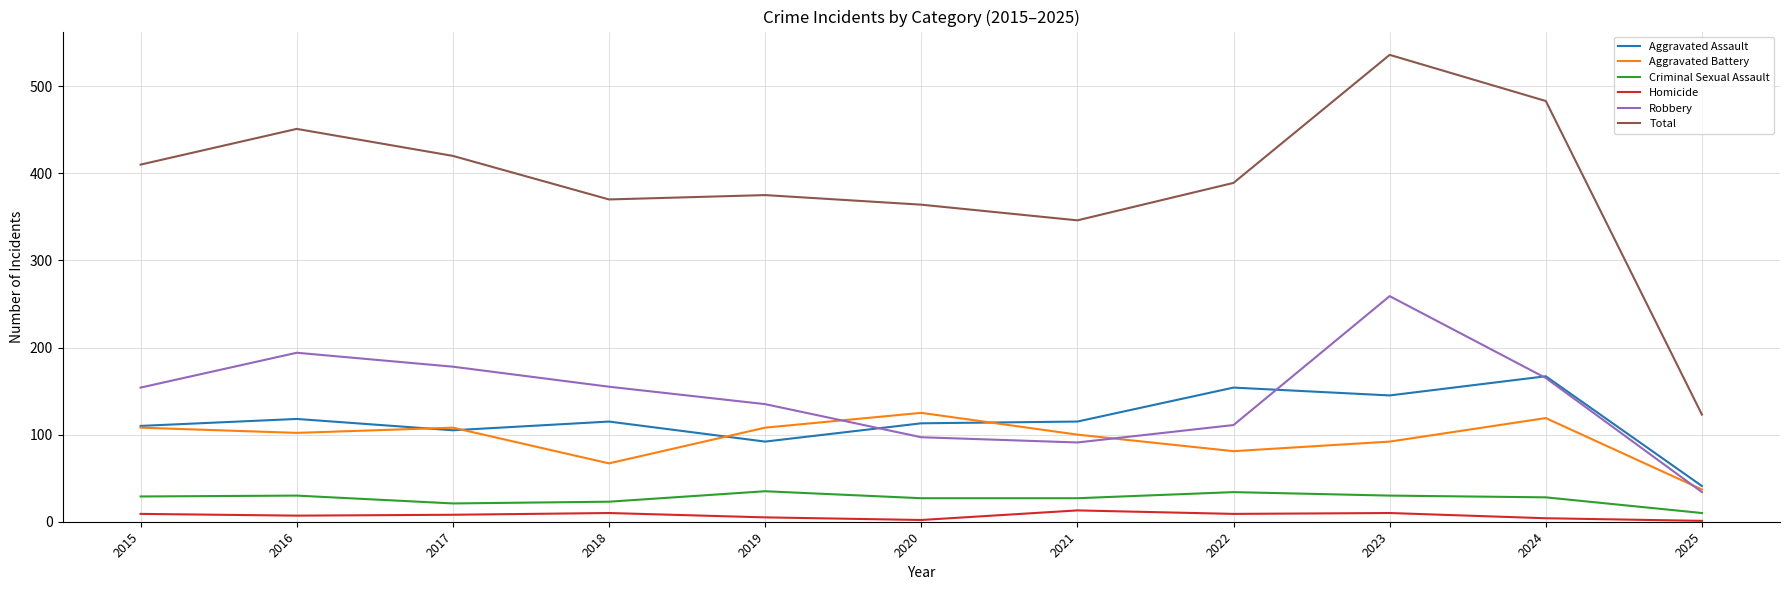

The value of Criminal Sexual Assault at 2017 is 21. True or false?

True